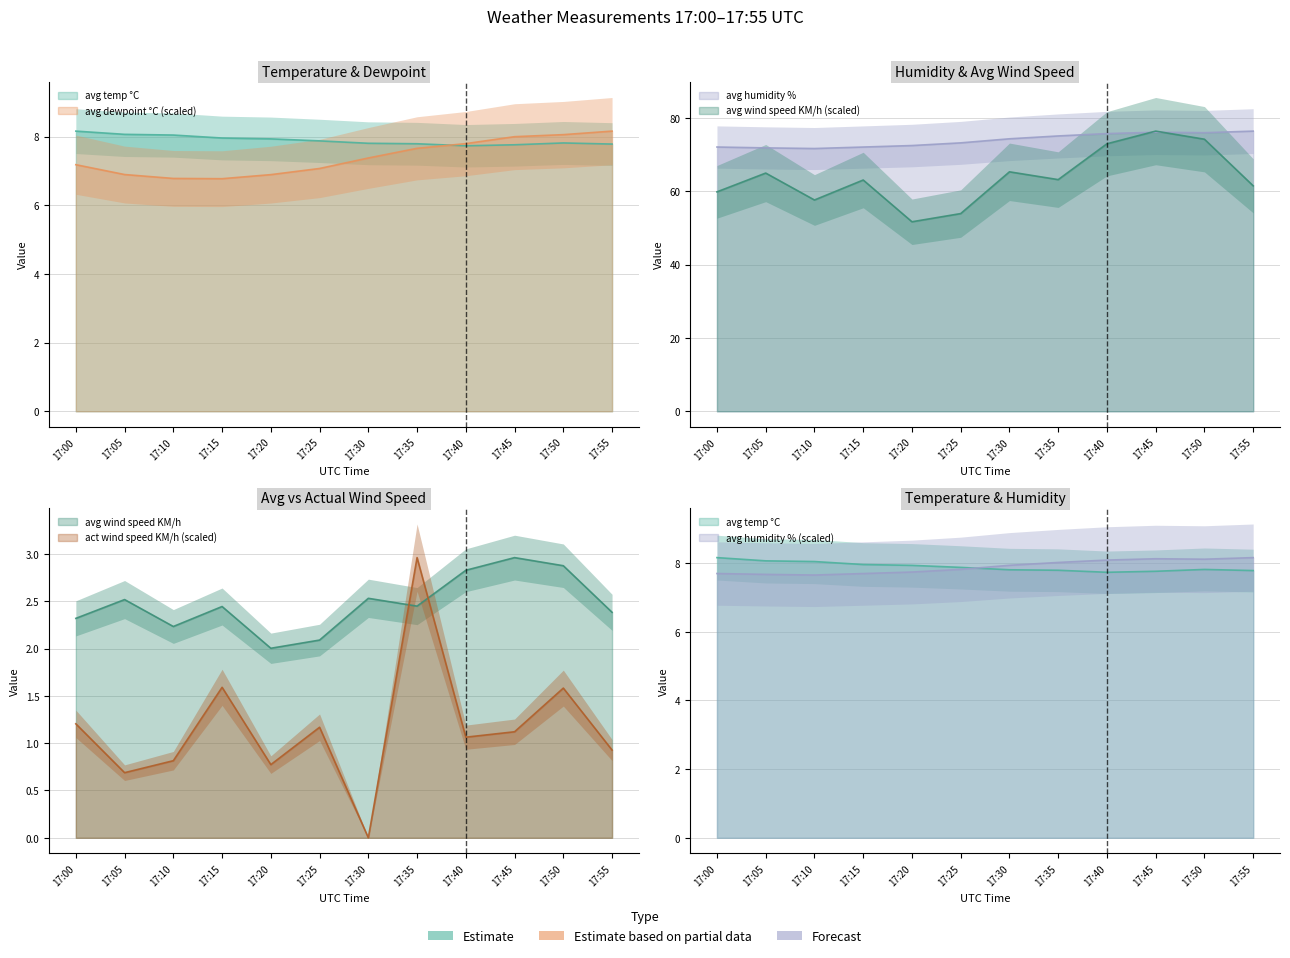

At which label does avg dewpoint °C first exceed 7?

17:00